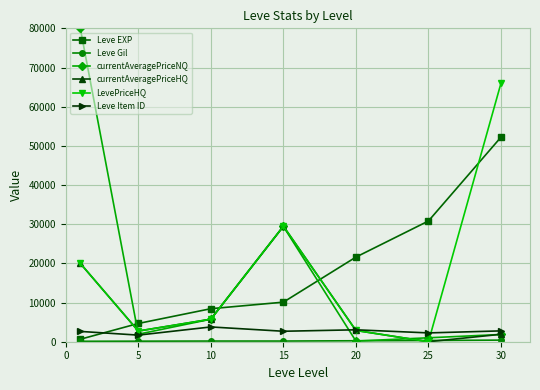

What is the lowest value of the Leve Item ID series?

1685.0